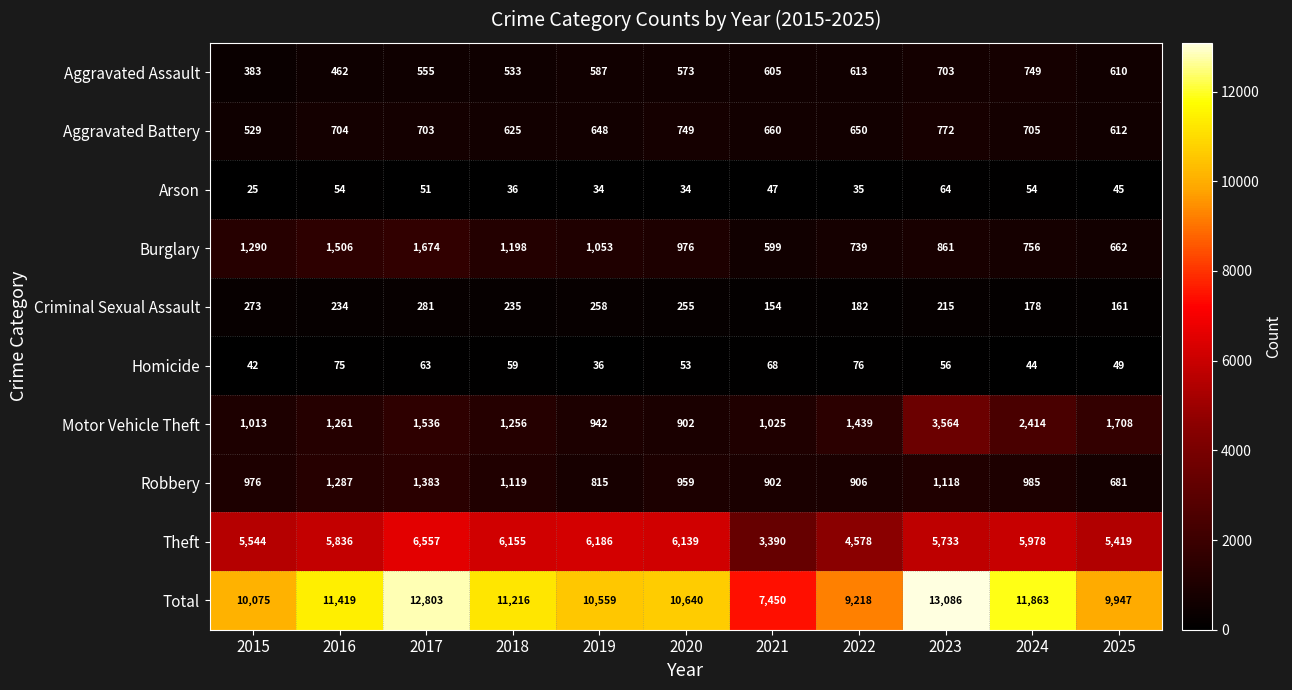

What is the sum of the Robbery values at 2025 and 2015?

1657